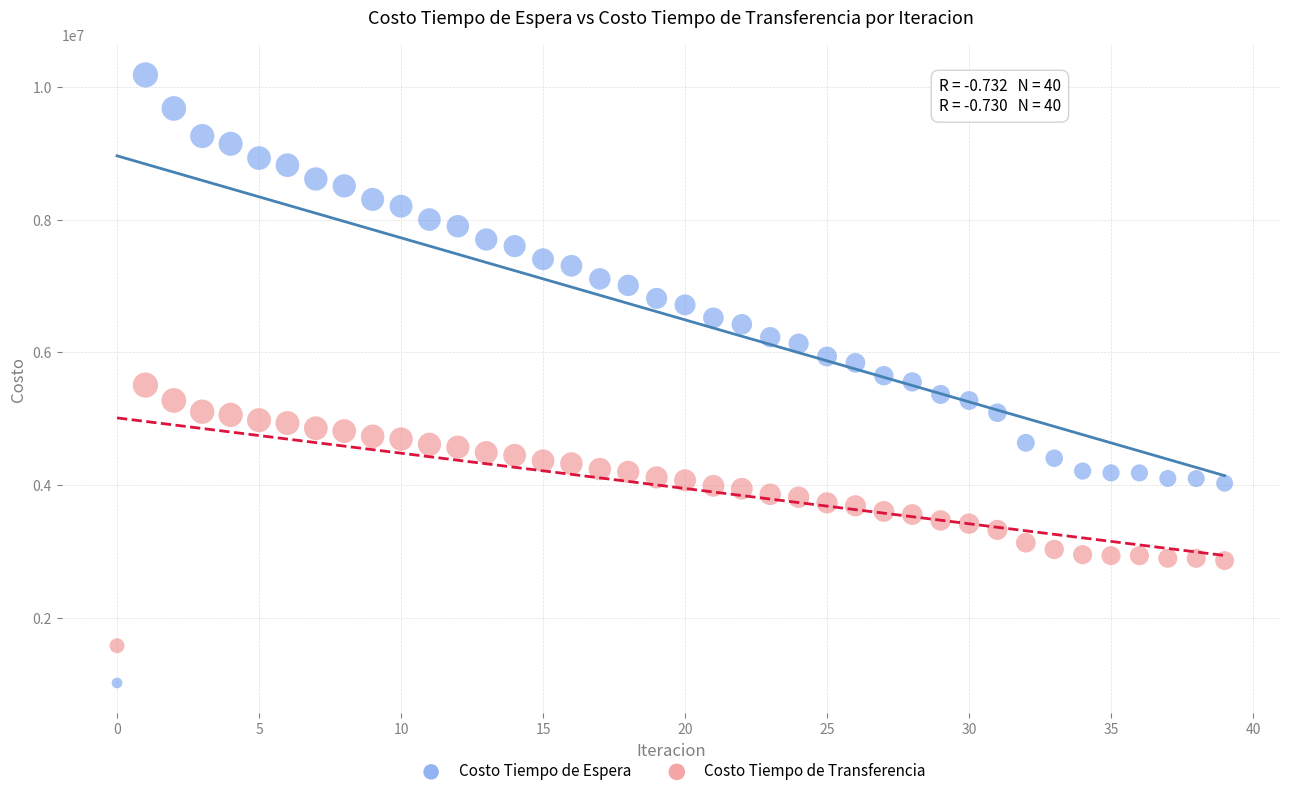

Which series has the widest spread of Y values?

Costo Tiempo de Espera